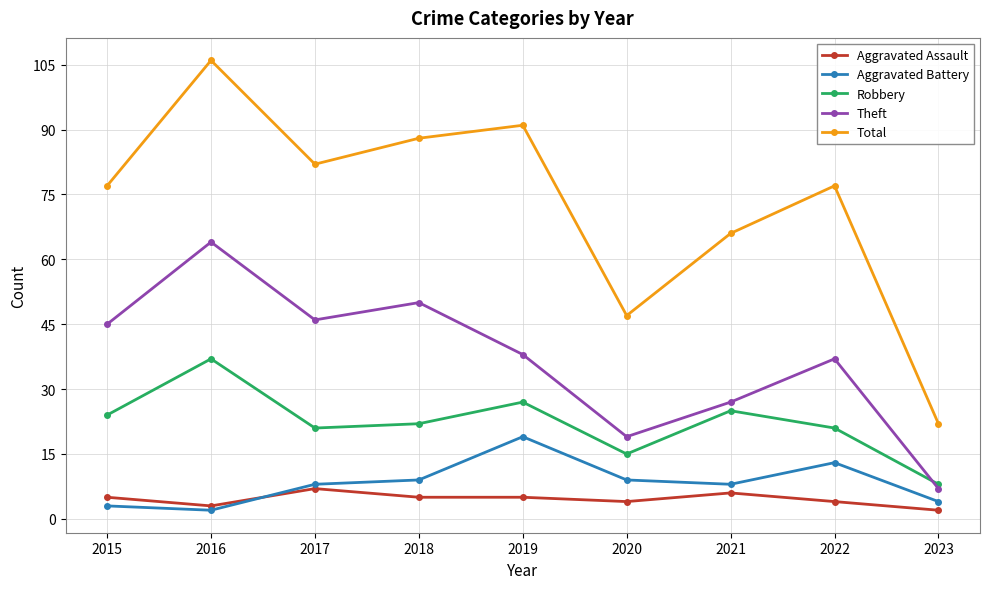

What is the spread (max minus min) of values at 2017?

75